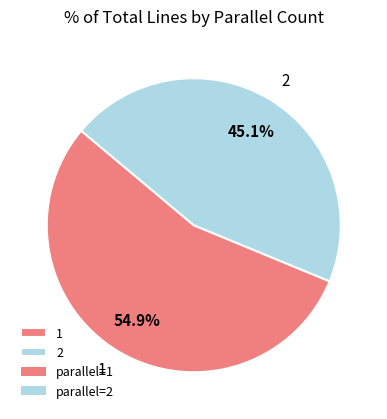

What is the majority slice?

1